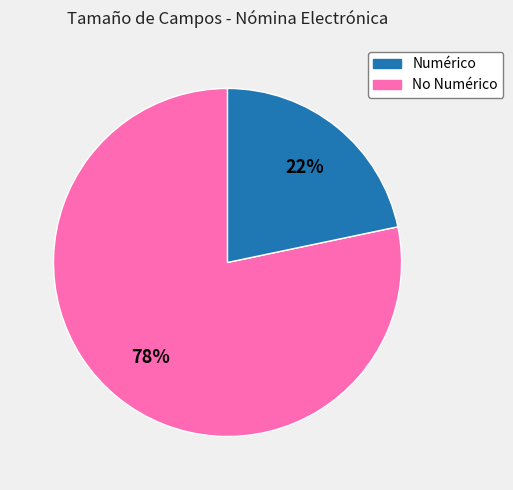

Is there any slice that represents more than half of the pie?

Yes